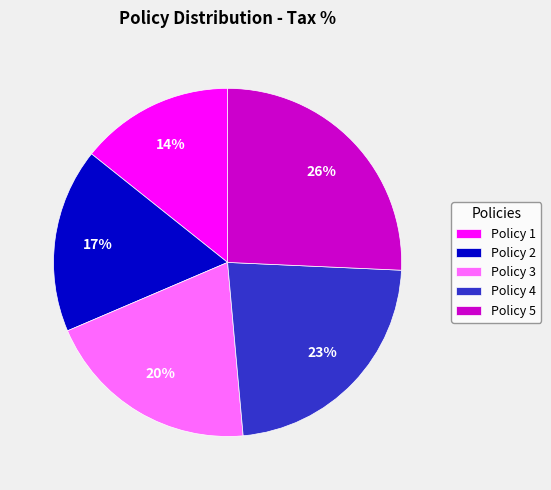

Is the sum of Policy 1 and Policy 3 greater than half?

No